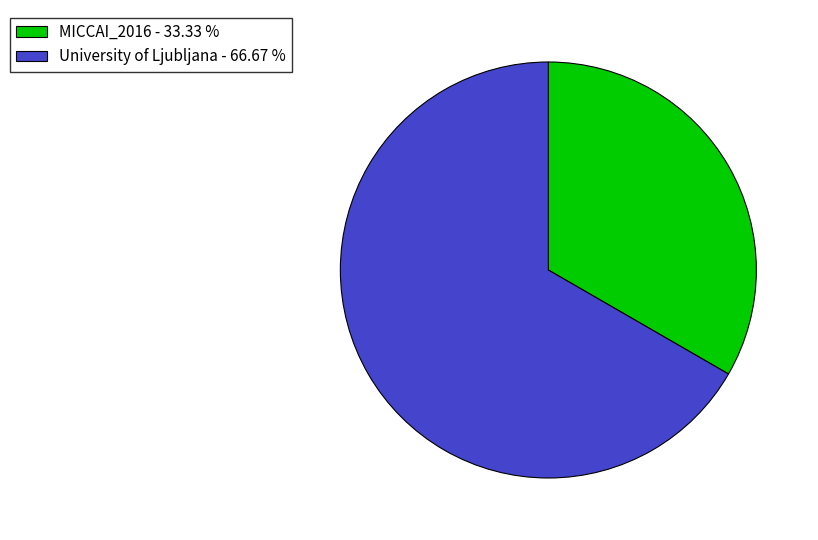

Is there any slice that represents more than half of the pie?

Yes